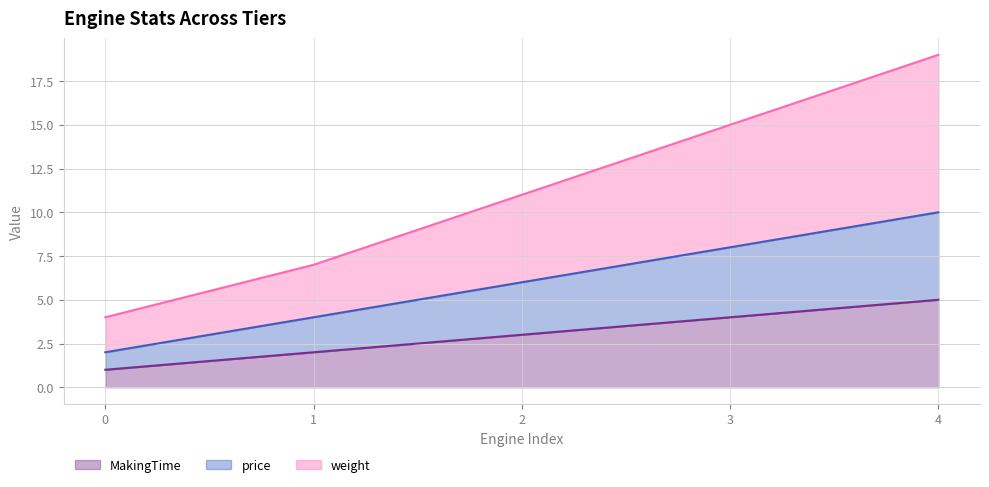

Where does the MakingTime series first go above 3?

3